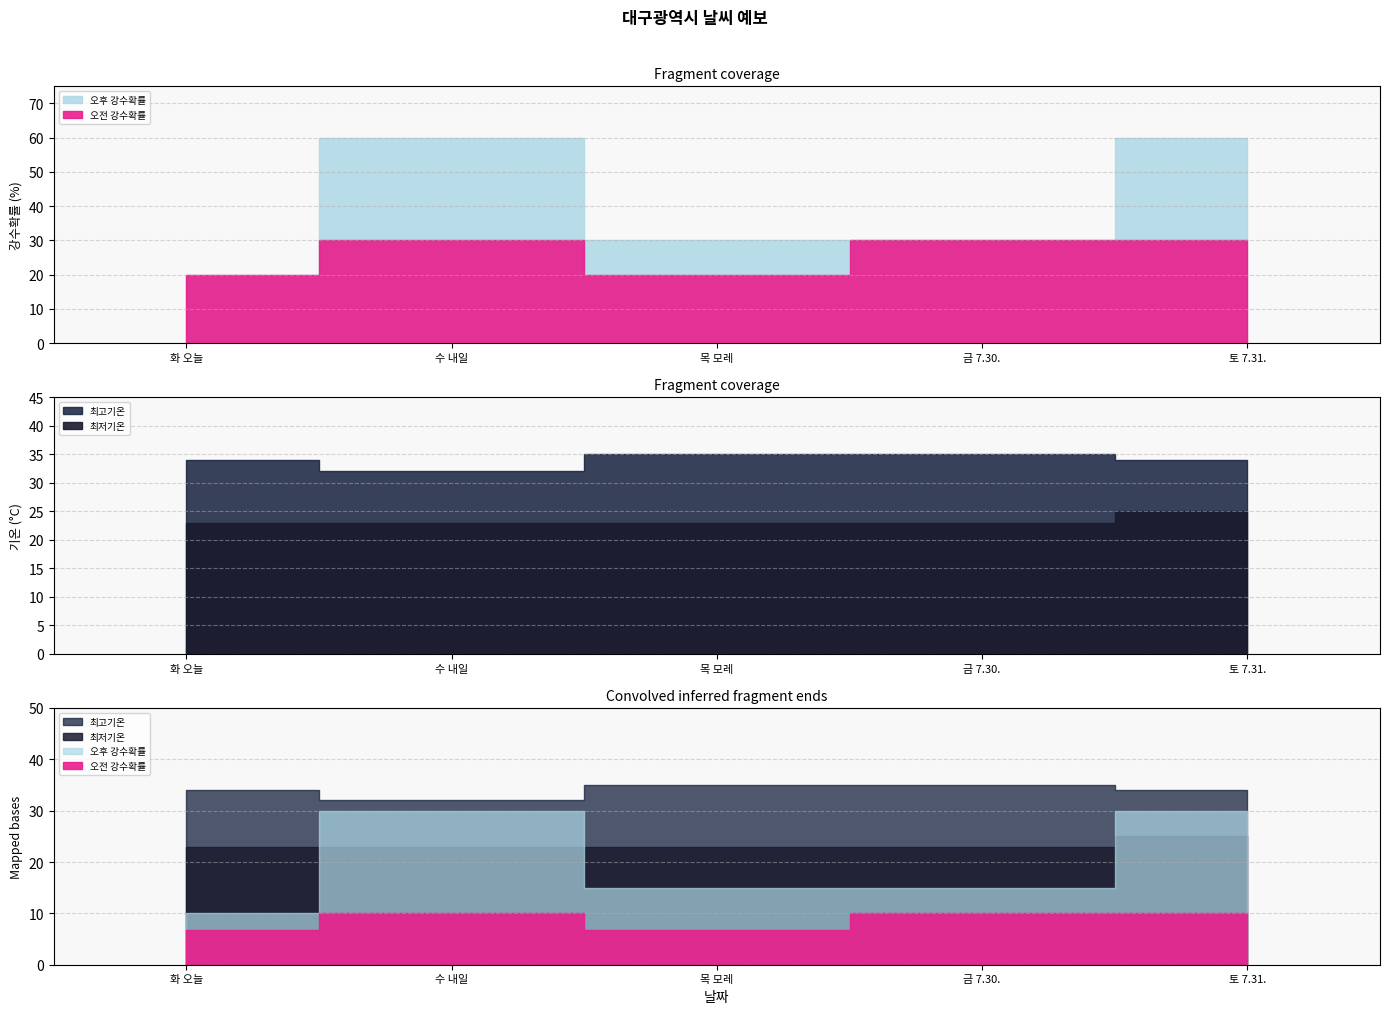

True or false: 오후 강수확률 has more than 2 points higher than both neighbors.

False